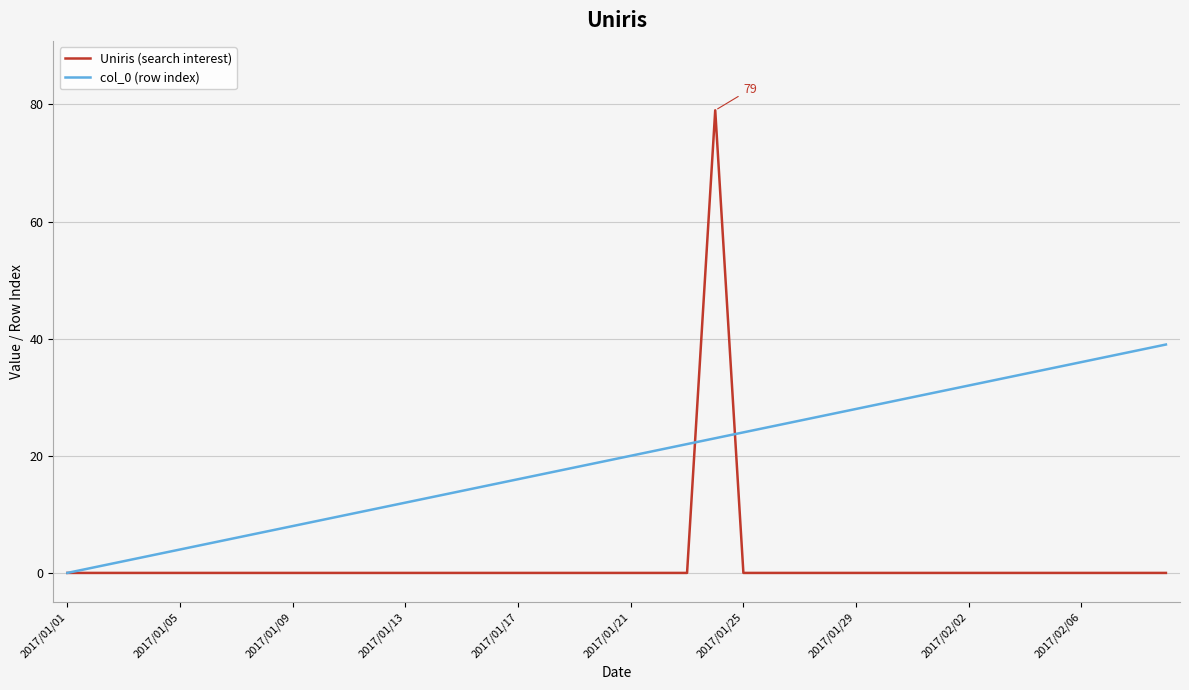

Which series has the widest spread of values?

Uniris (search interest)